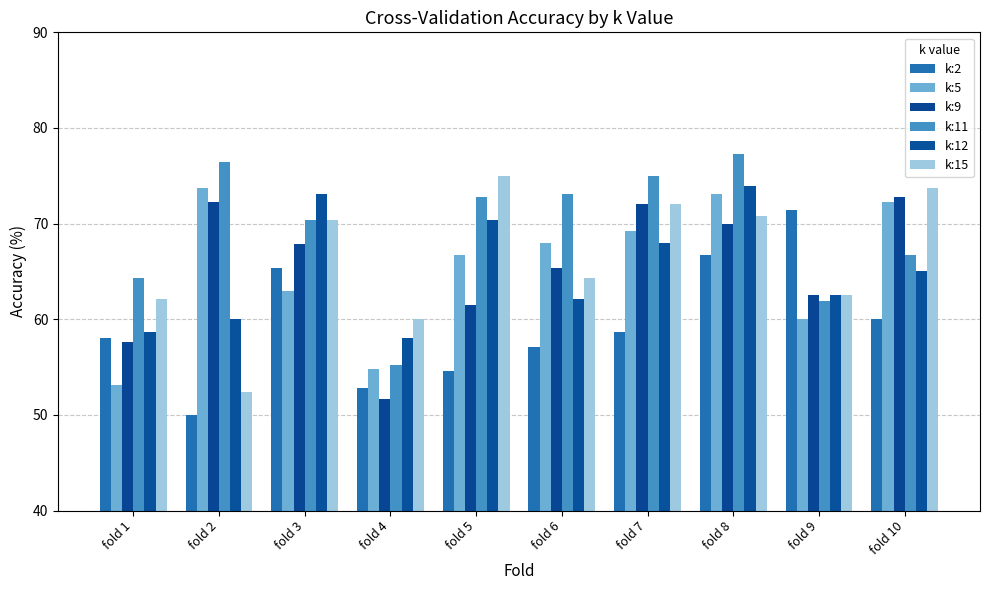

Which series has the widest spread of values?

k:15